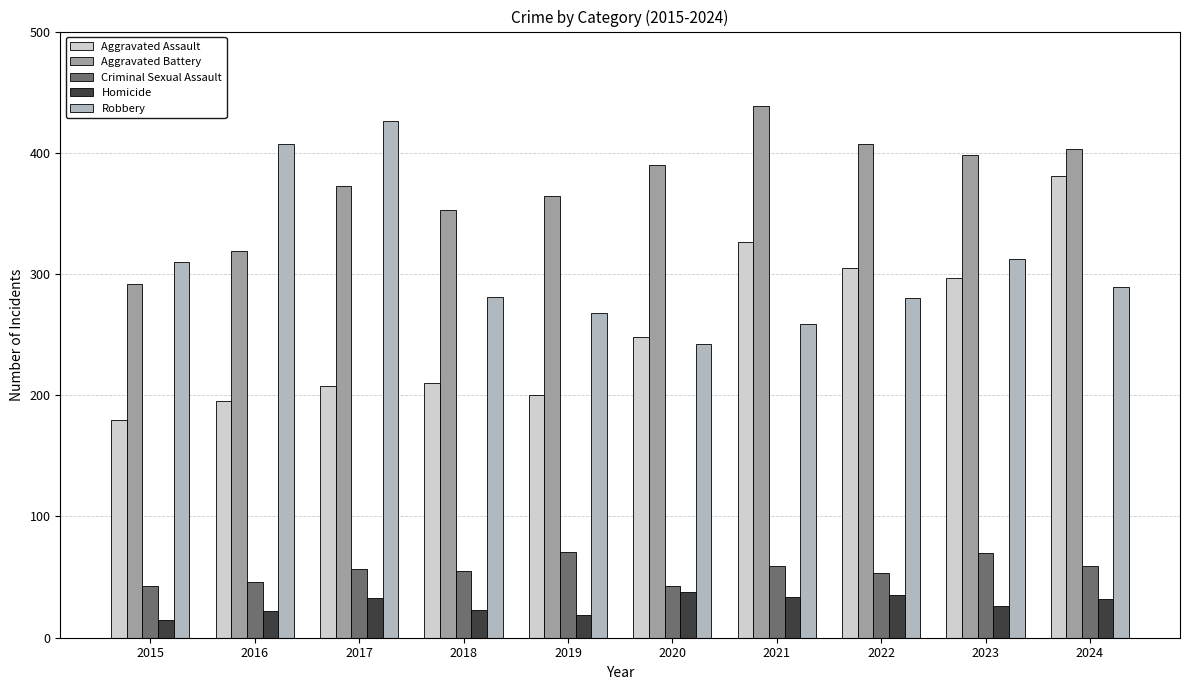

What are all the series names shown in the legend?

Aggravated Assault, Aggravated Battery, Criminal Sexual Assault, Homicide, Robbery